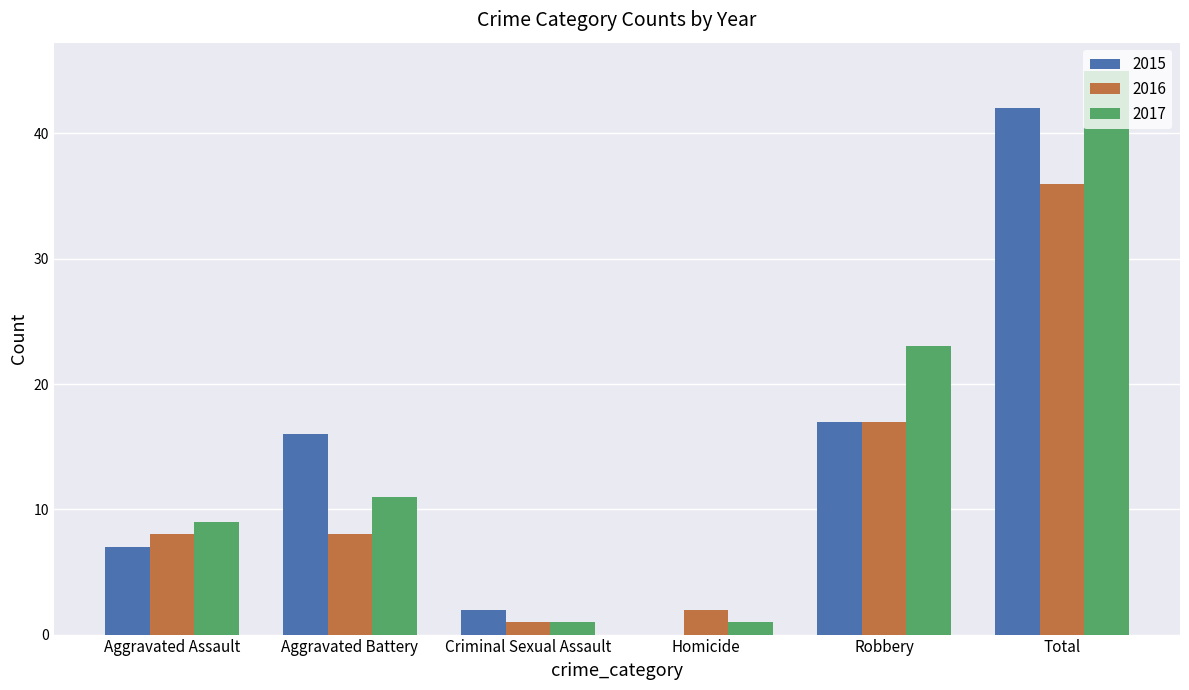

What are all the series names shown in the legend?

2015, 2016, 2017